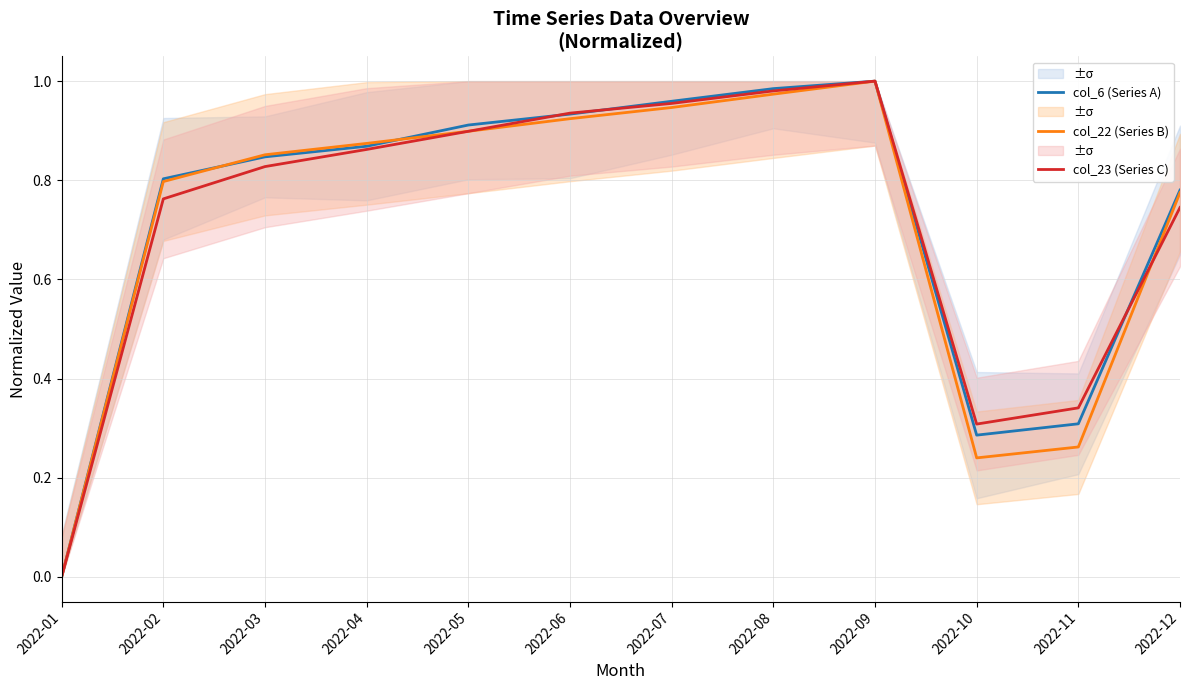

What is the highest value of the col_23 (Series C) series?

1.0